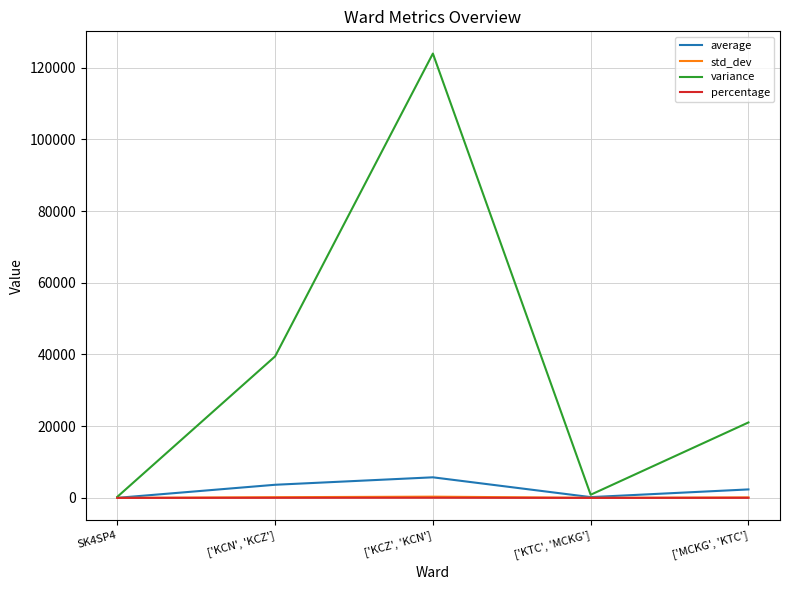

Rank the categories by percentage value from highest to lowest.

['KCZ', 'KCN'], ['KCN', 'KCZ'], ['MCKG', 'KTC'], ['KTC', 'MCKG'], SK4SP4